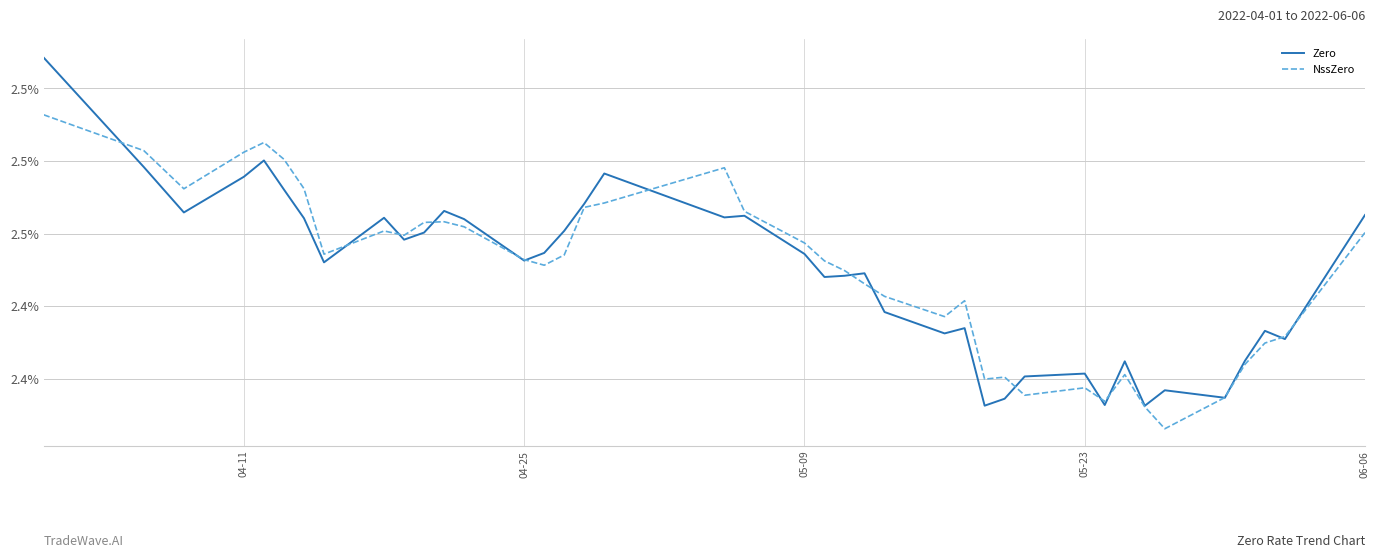

Does the chart display data point markers on the line(s)?

No